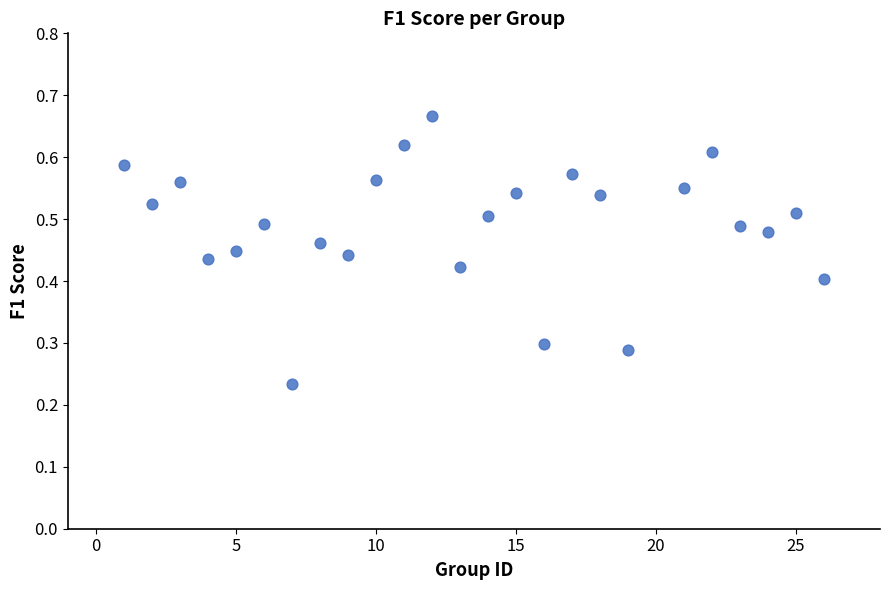

What is the range of X values (max minus min)?

25.0